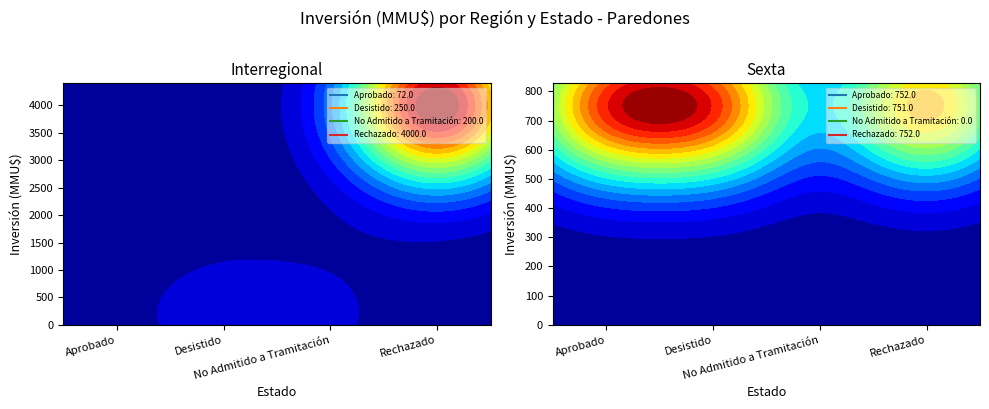

The value of Interregional at Aprobado is 72. True or false?

True